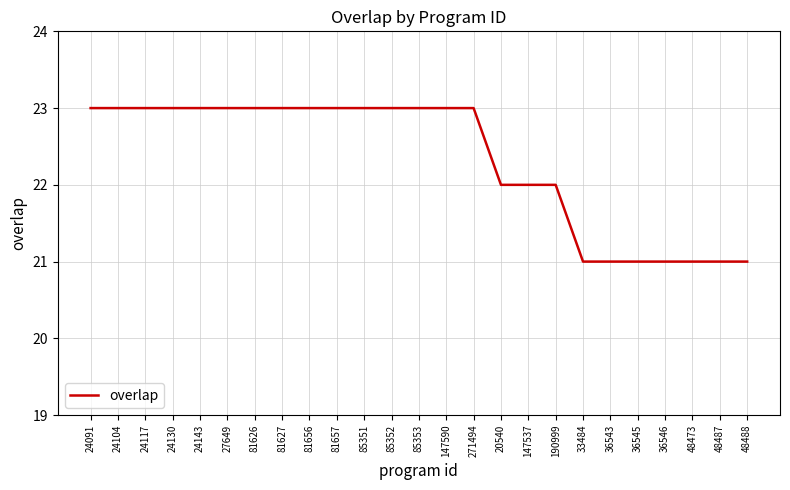

Between 24091 and 36543, which is larger?

24091